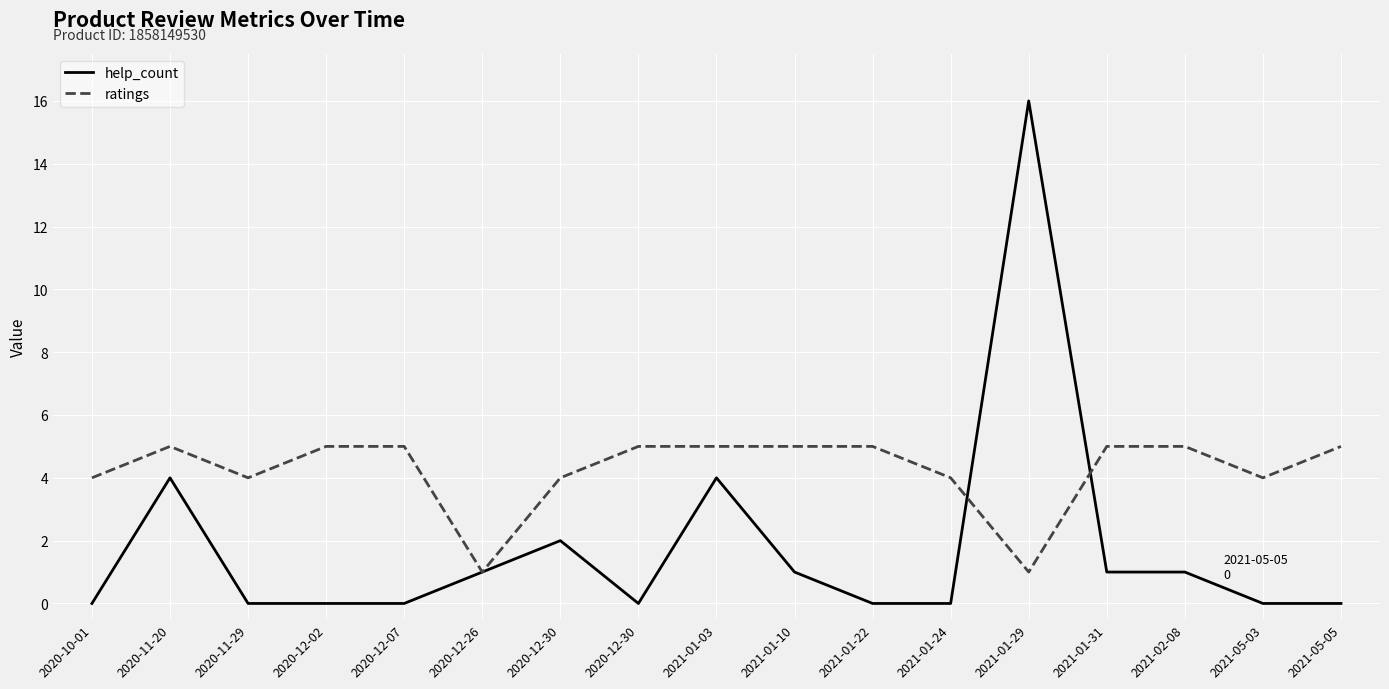

What are all the series names shown in the legend?

help_count, ratings